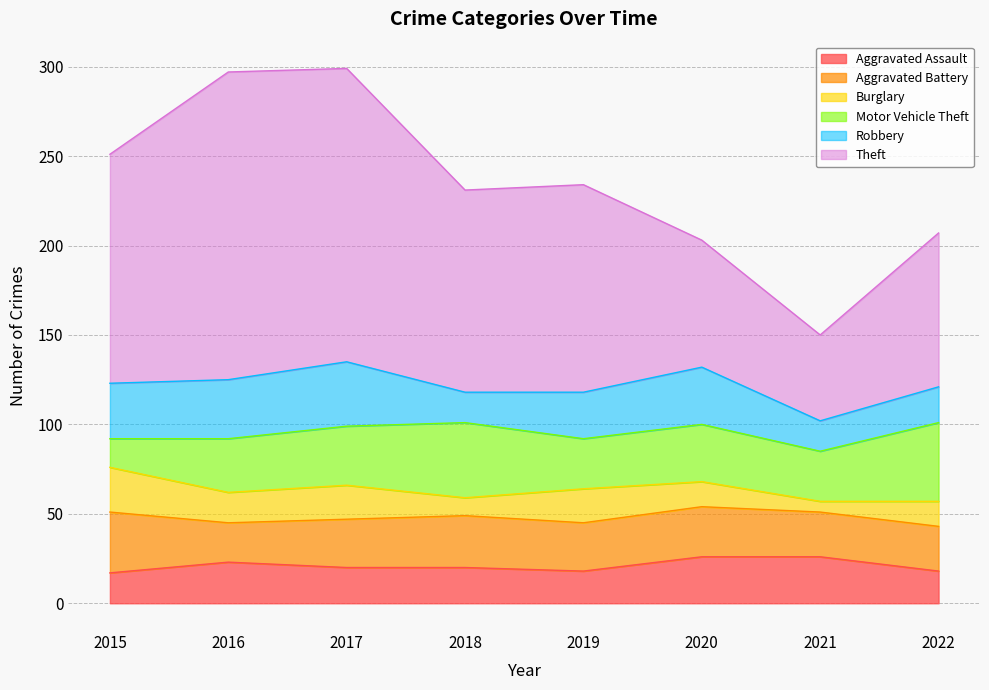

Which label corresponds to the largest value in the chart?

2016